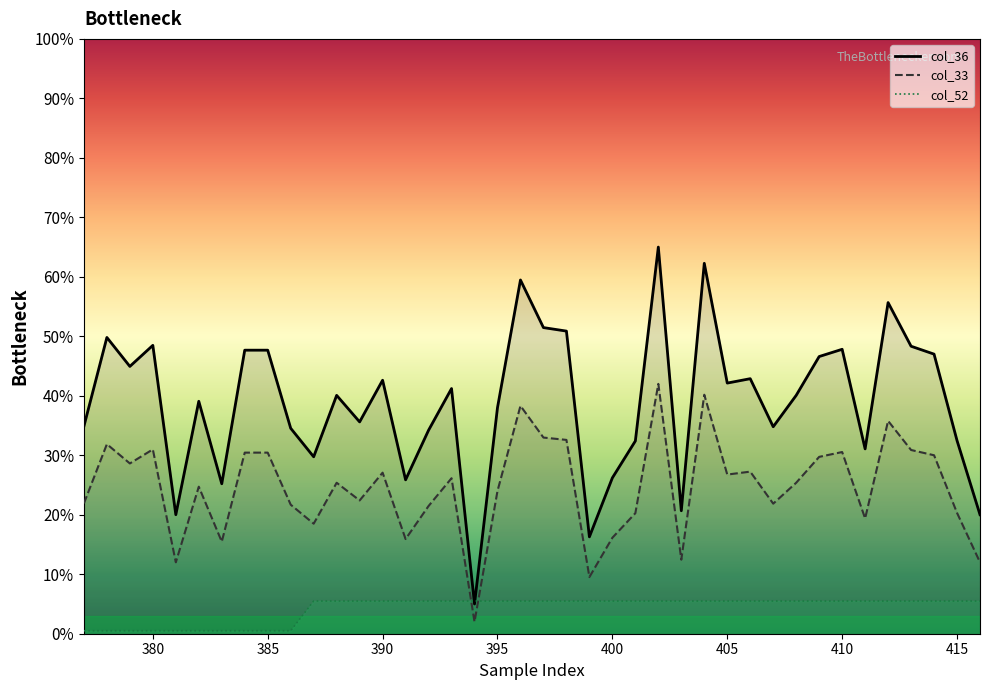

List the series in order of their peak value, lowest first.

col_52, col_33, col_36